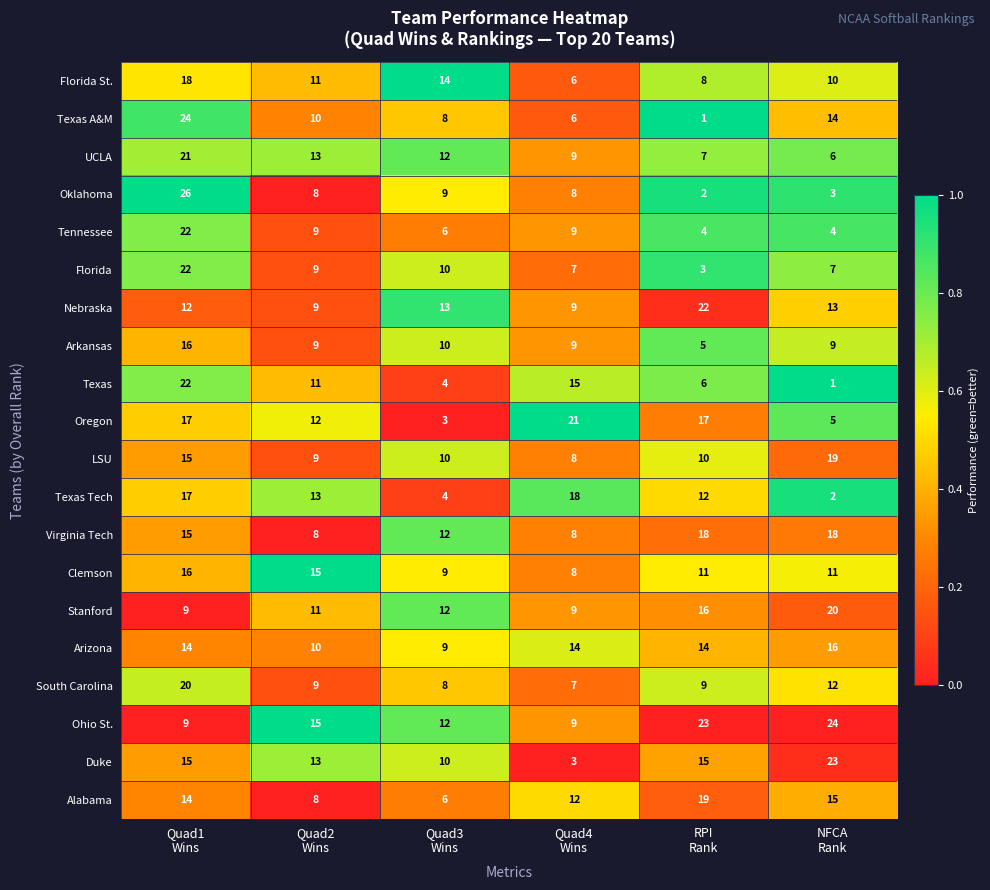

What is the sum of all Oklahoma values?

56